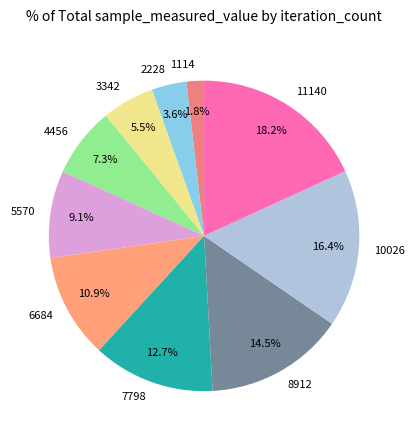

The 10026 slice represents 23% of the pie. True or false?

False